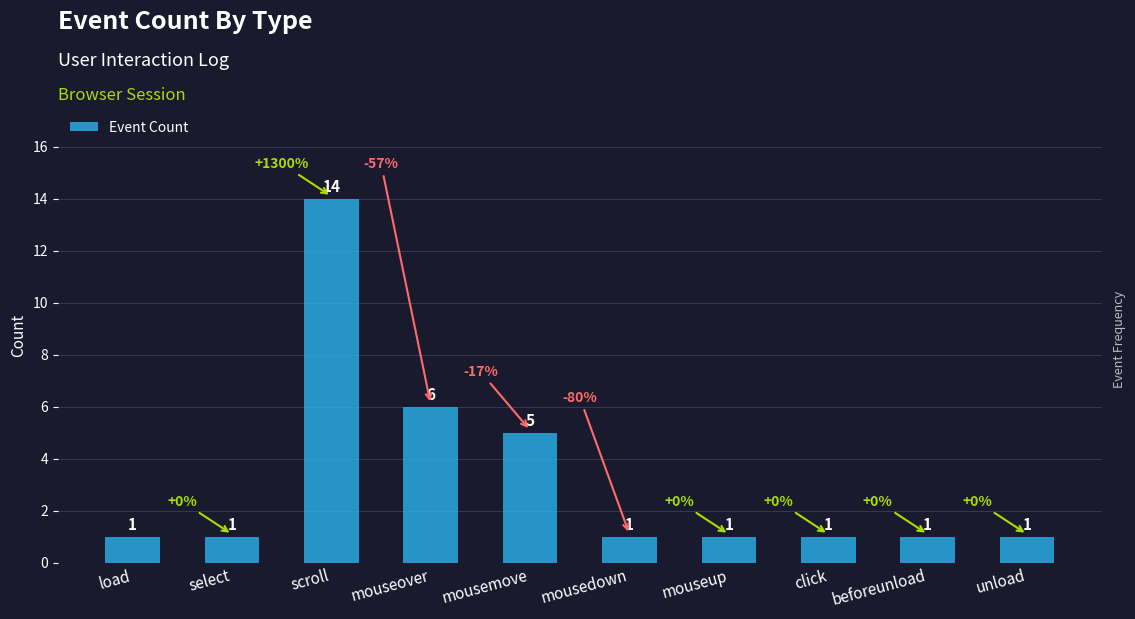

What is the change in value from scroll to mousedown?

-13